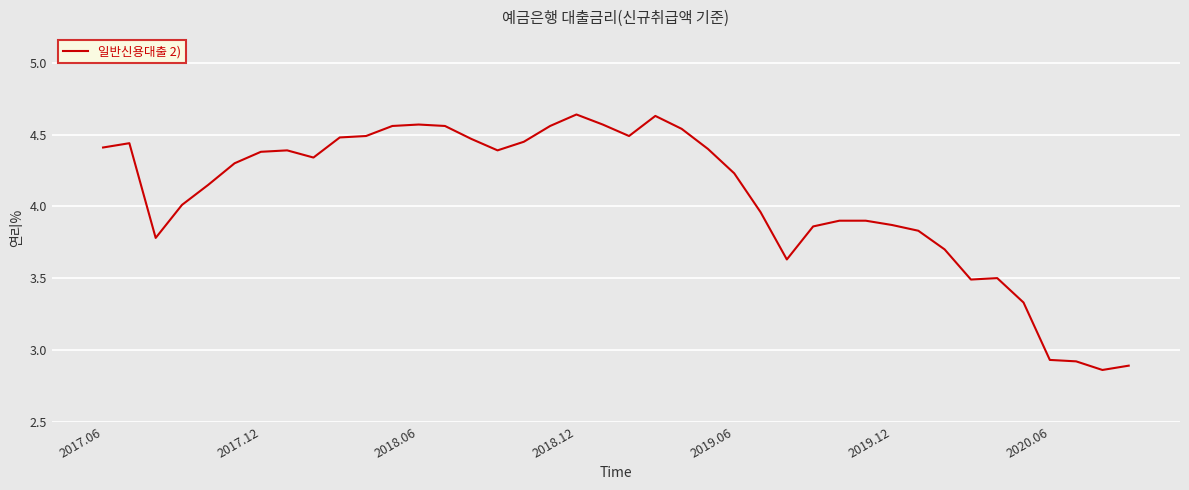

How many lines are shown in the chart?

1